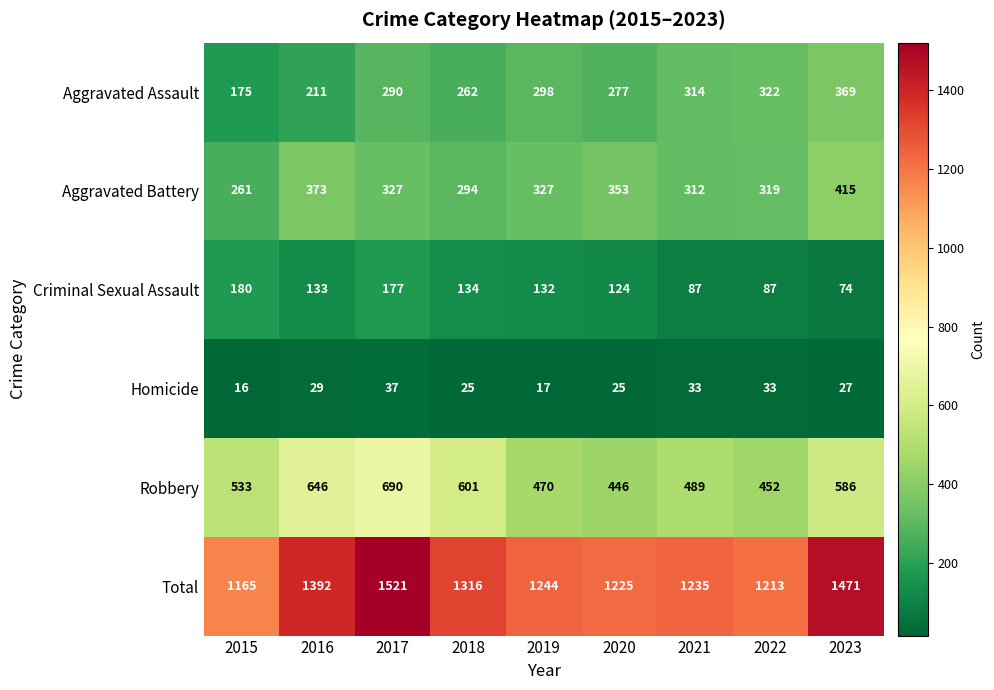

How many data points does each series have?

9